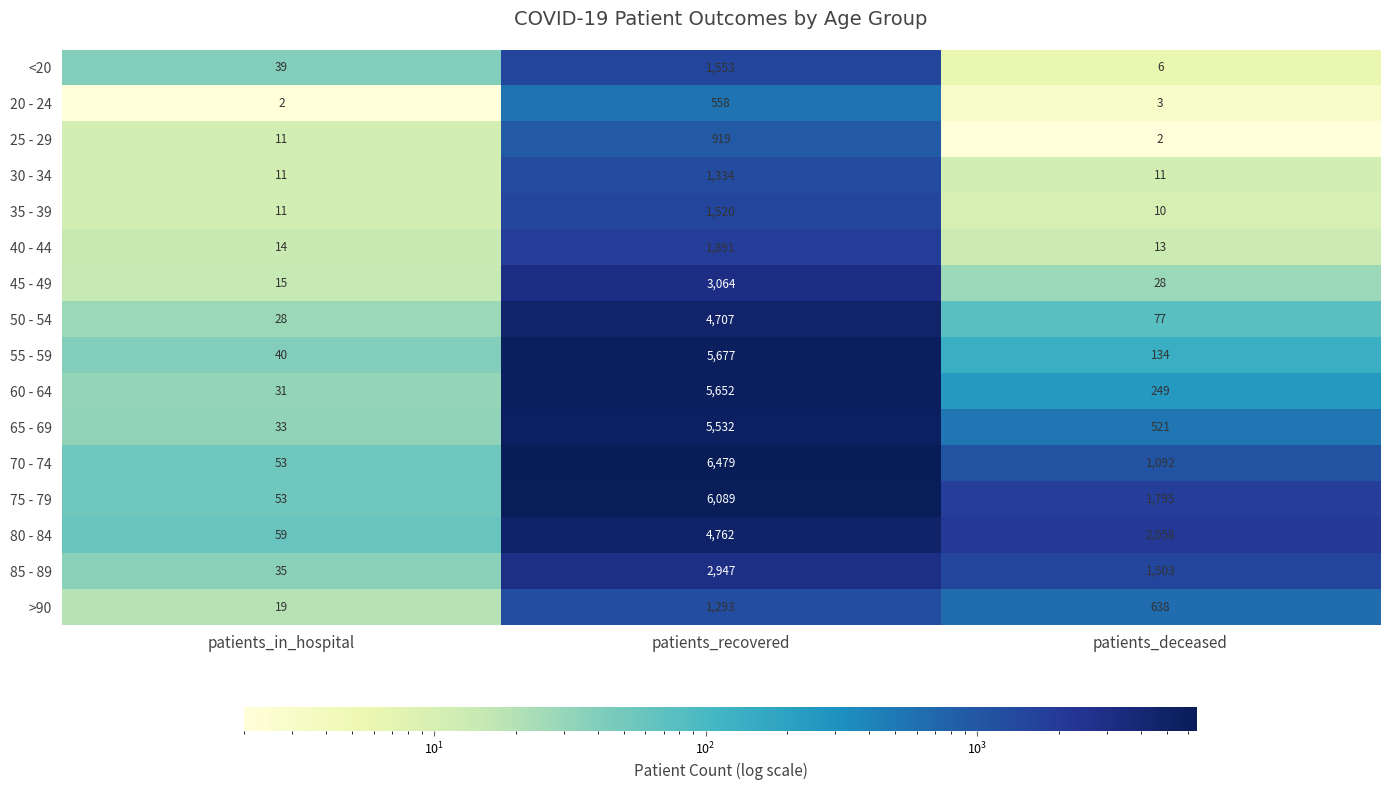

Count the 70 - 74 values in the range 53 to 6479.

3